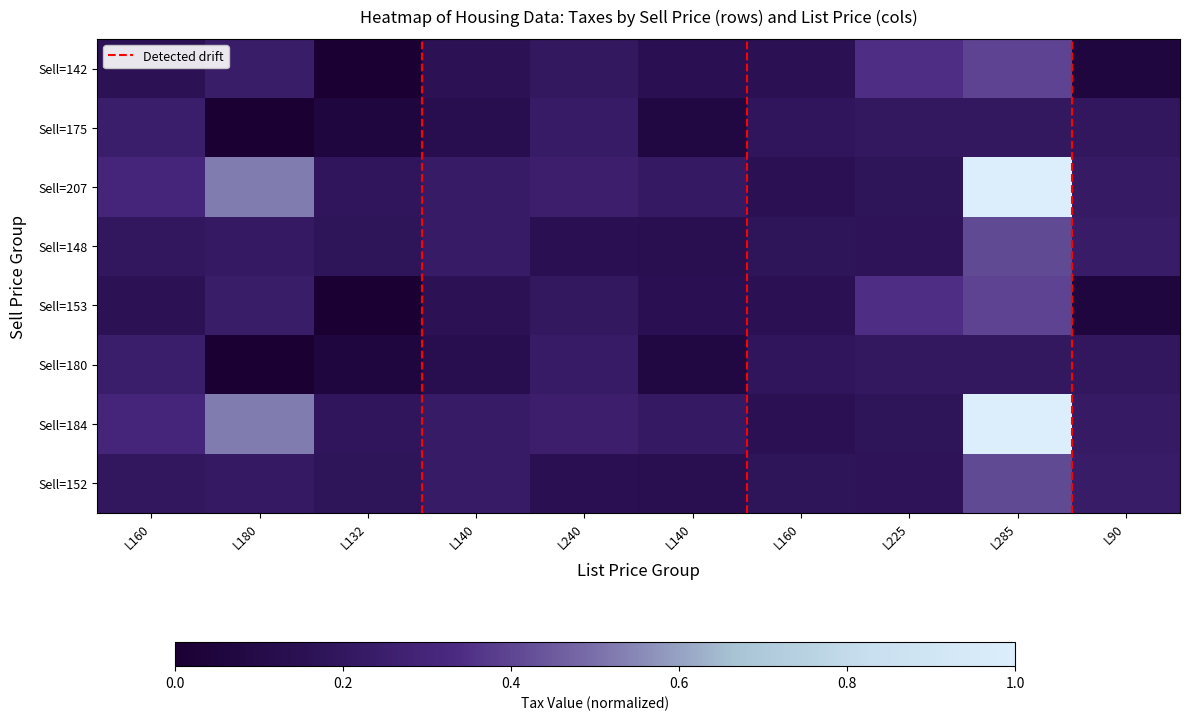

How many series are shown in this chart?

8